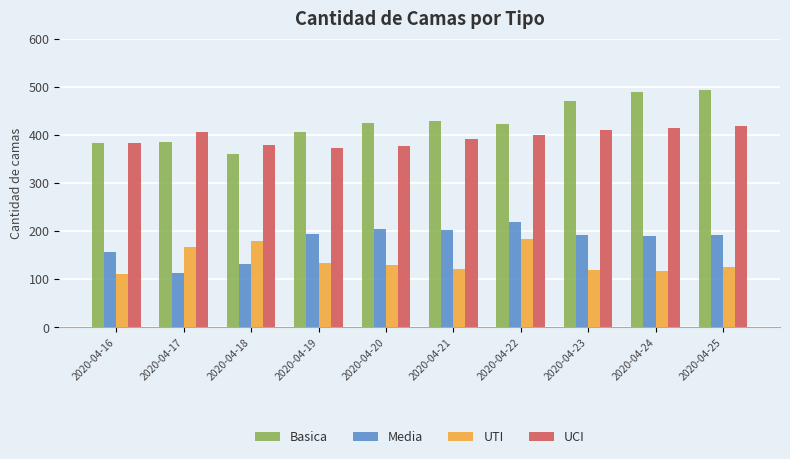

Rank the series at 2020-04-17 from lowest to highest value.

Media, UTI, Basica, UCI